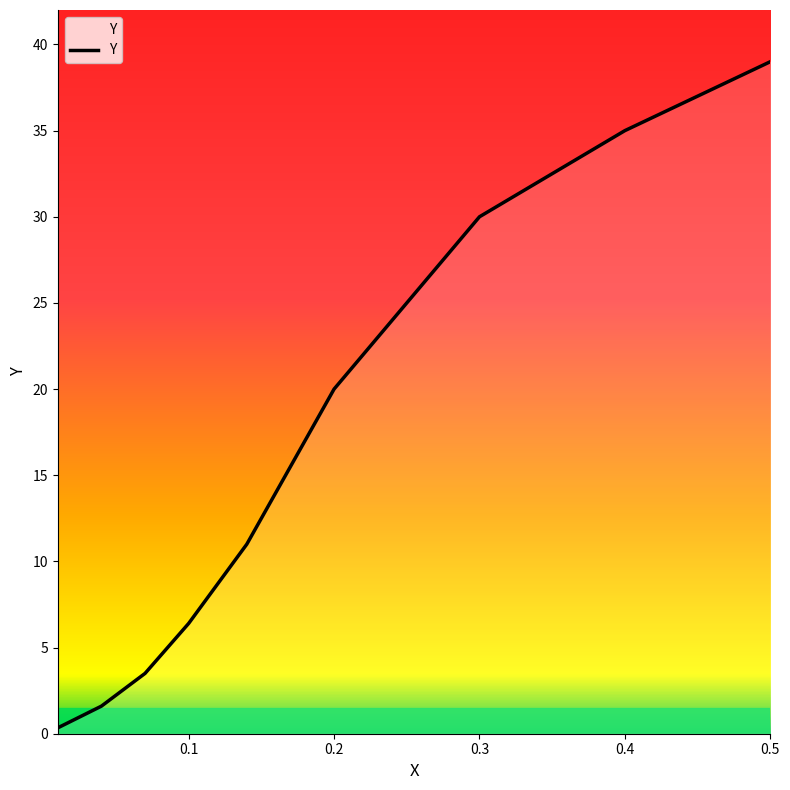

What is the maximum value shown in the chart?

39.0